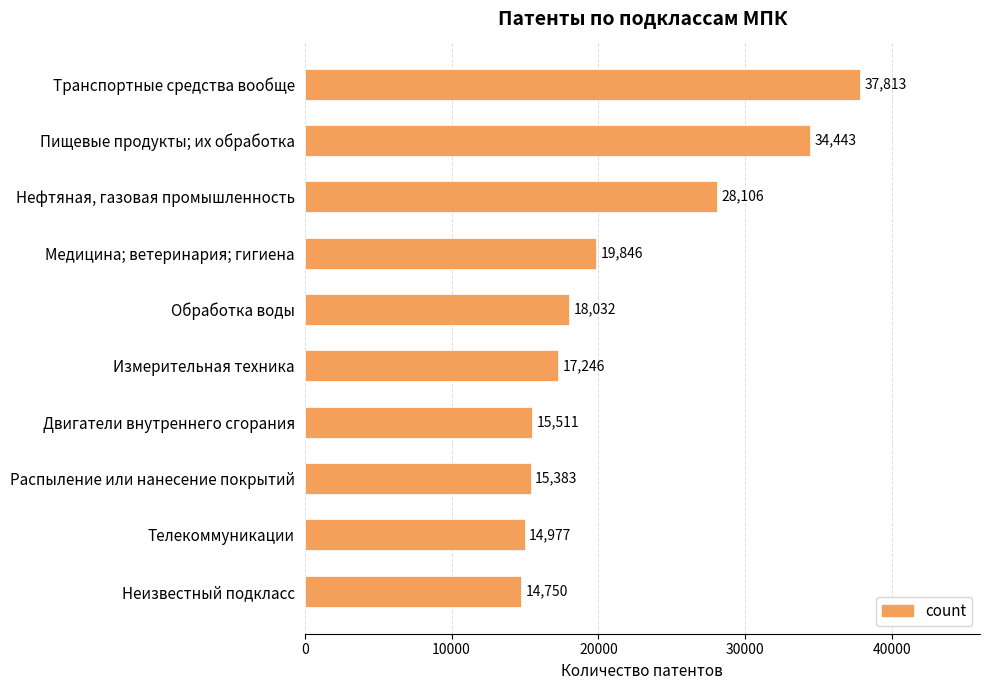

The value at Пищевые продукты; их обработка is 13619. True or false?

False